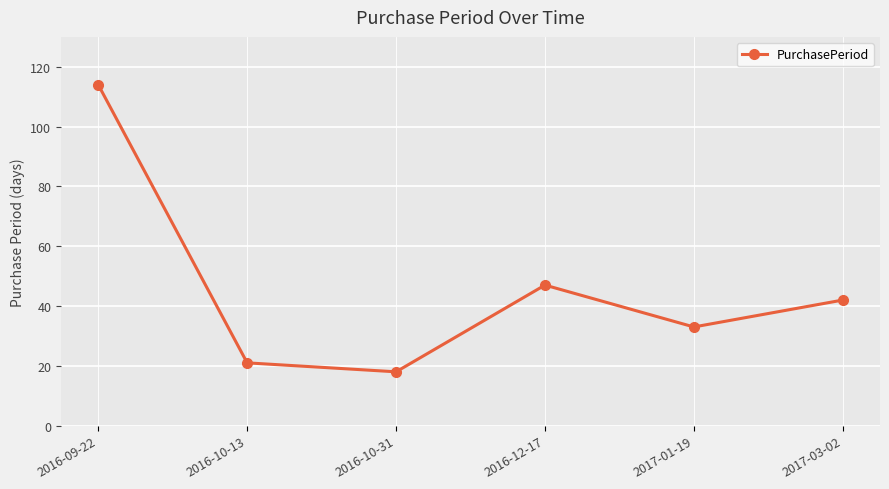

Rank the categories by value from lowest to highest.

2016-10-31, 2016-10-13, 2017-01-19, 2017-03-02, 2016-12-17, 2016-09-22